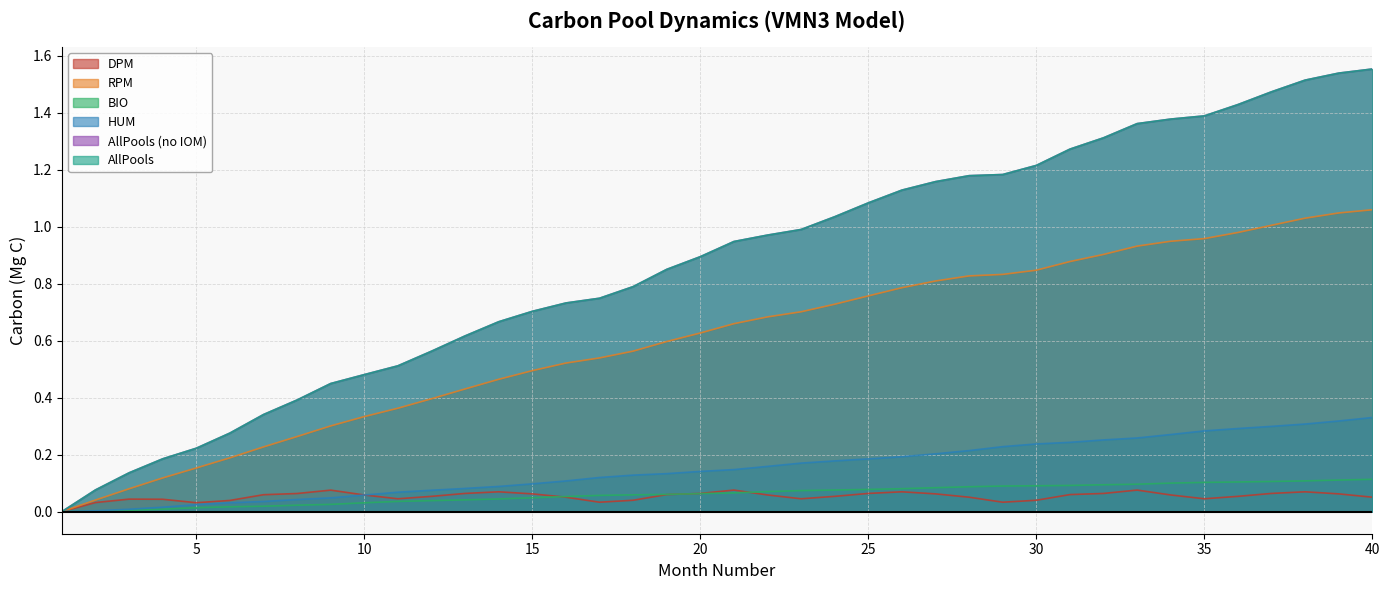

What is the value of the AllPools_noIOM_VMN3 point at the 16th from the left?

0.7